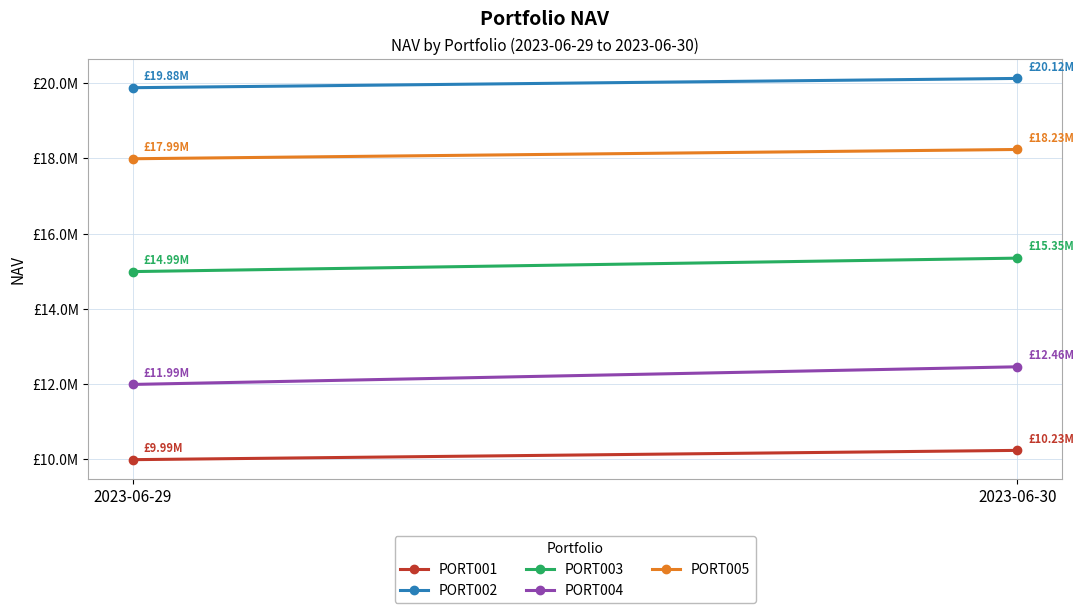

At which label is PORT001 closest to 10111111?

2023-06-29